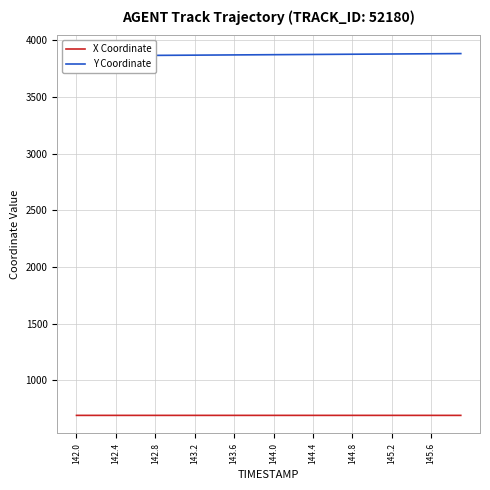

List the series in order of their peak value, lowest first.

X Coordinate, Y Coordinate